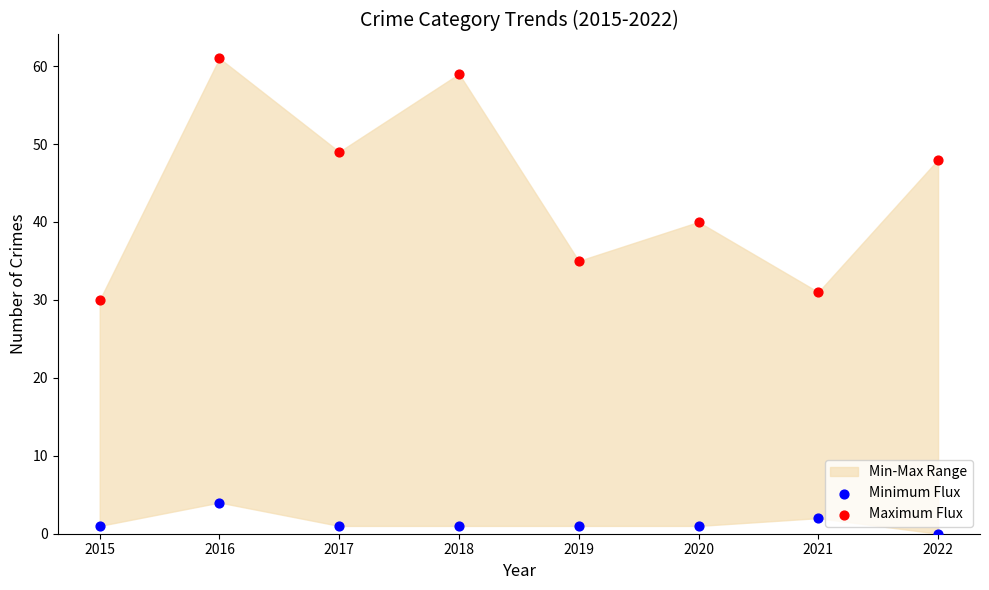

Which series reaches the maximum Y coordinate?

Maximum Flux